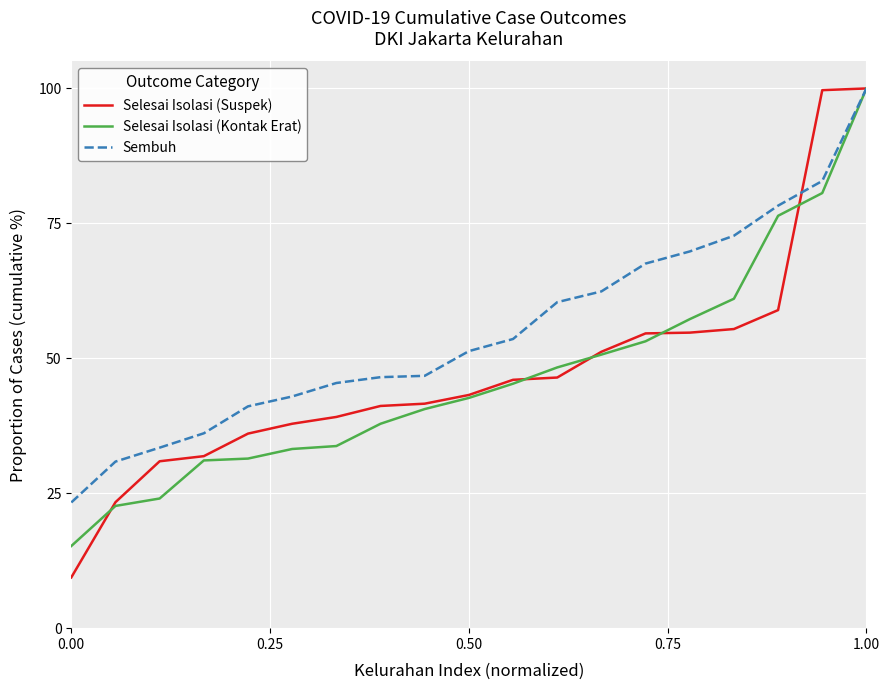

Which series has the largest range (max minus min)?

Selesai Isolasi (Suspek)